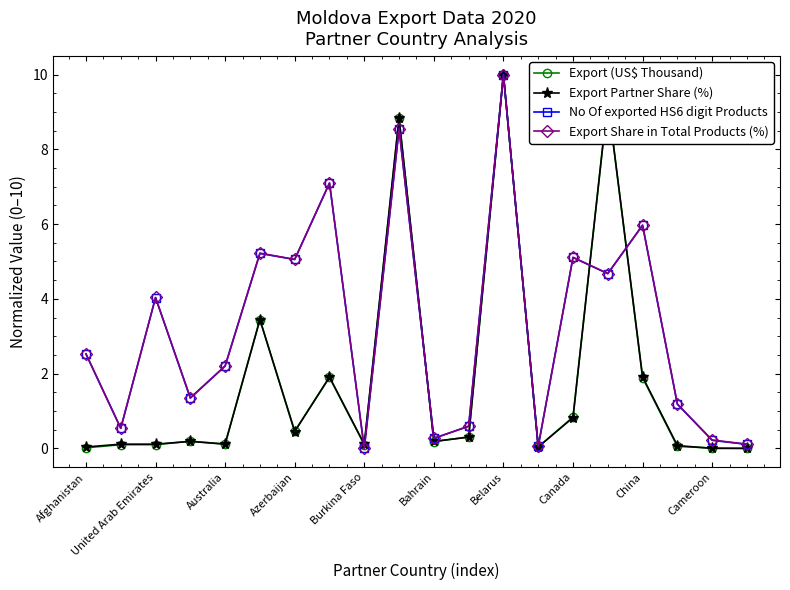

True or false: Export (US$ Thousand) has more than 2 points higher than both neighbors.

True